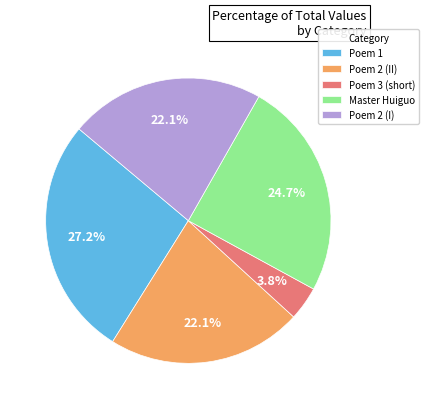

Between Master Huiguo and Poem 3 (short), which is larger?

Master Huiguo